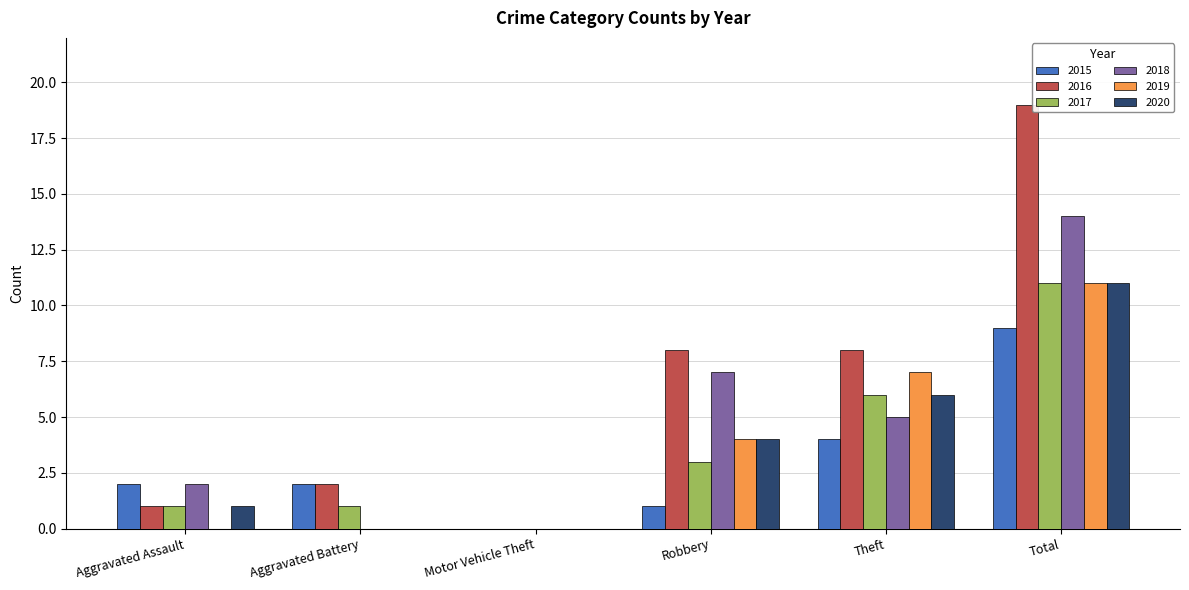

Between Aggravated Assault and Total, which series saw the biggest shift?

2016